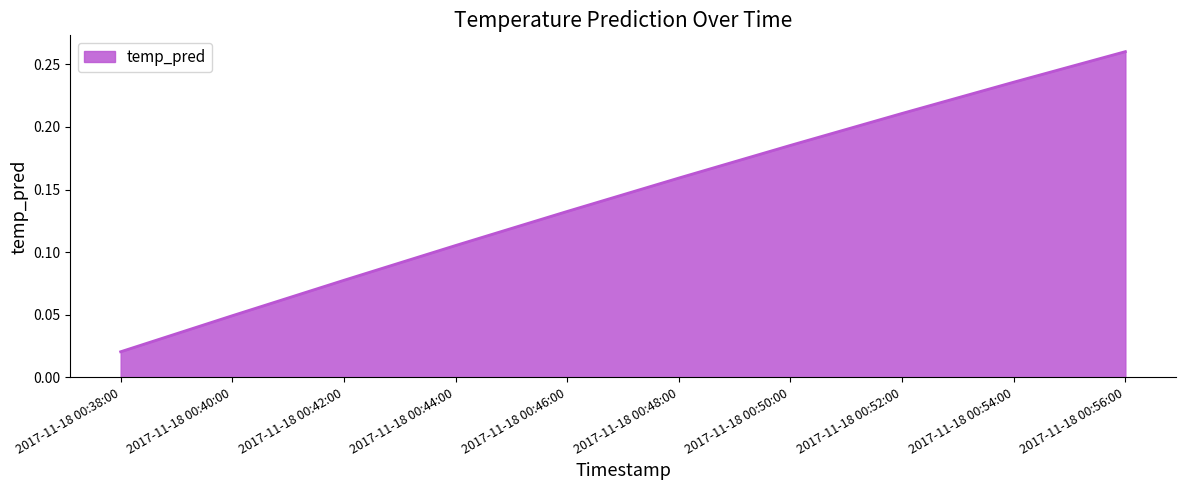

What is the change in value from 2017-11-18 00:40:00 to 2017-11-18 00:44:00?

+0.1